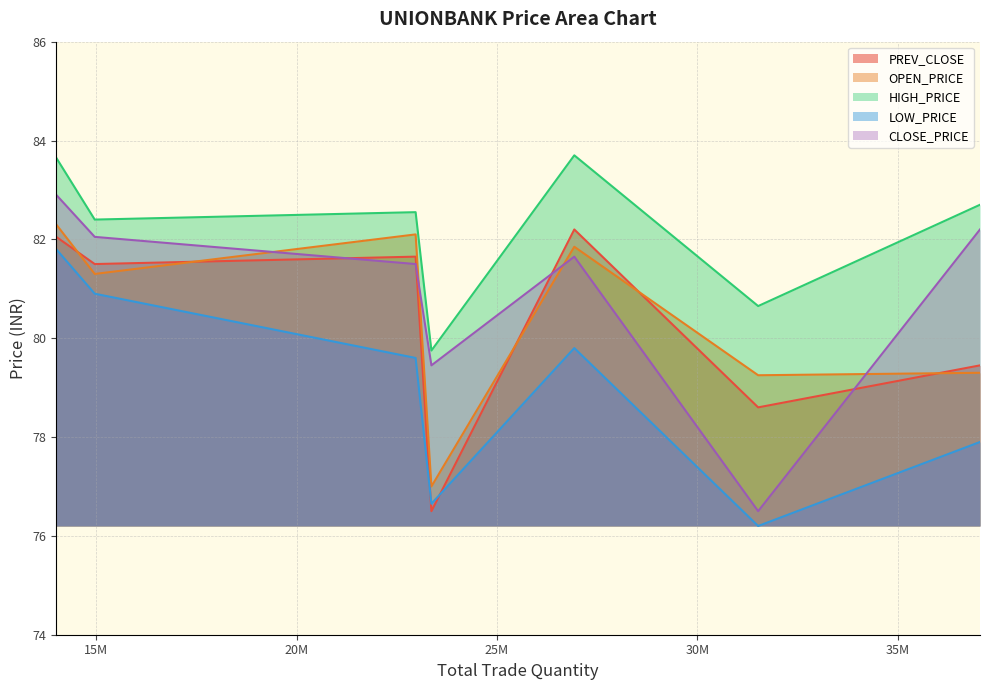

Does the chart have visible grid lines?

Yes